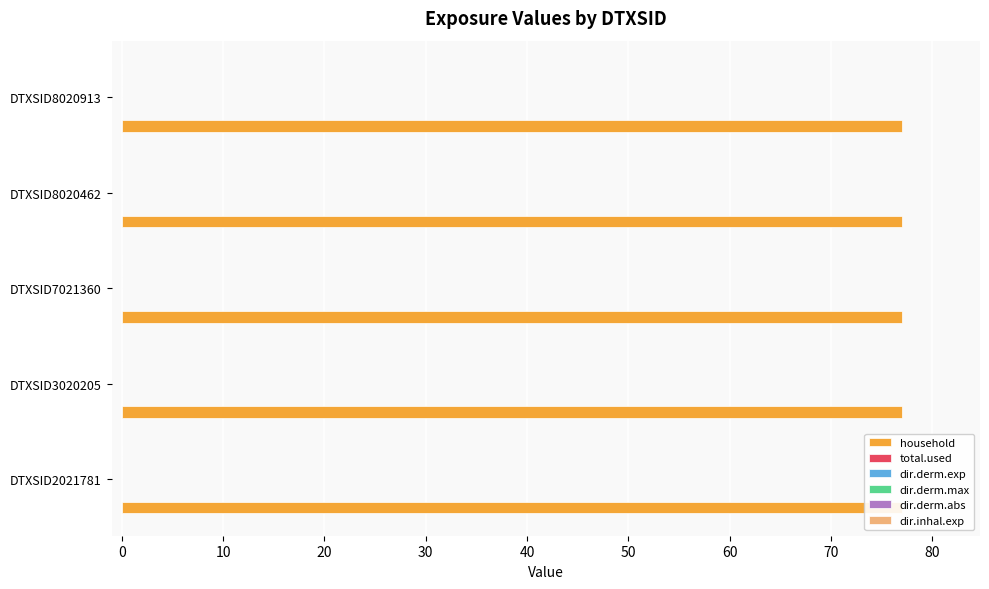

At how many categories does at least one series exceed 5?

5